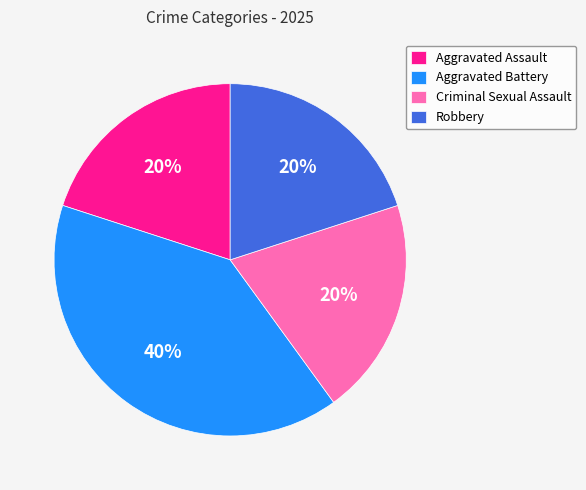

Does any single category account for the majority?

No